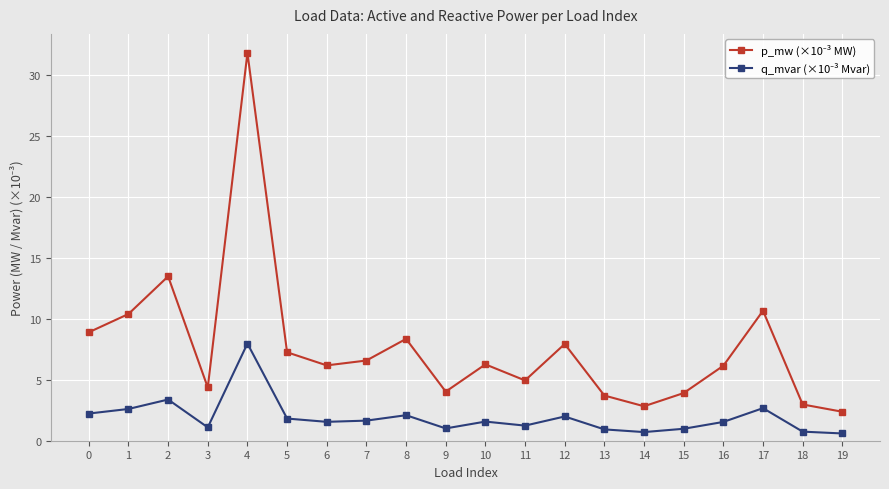

Which label corresponds to the largest value in the chart?

4